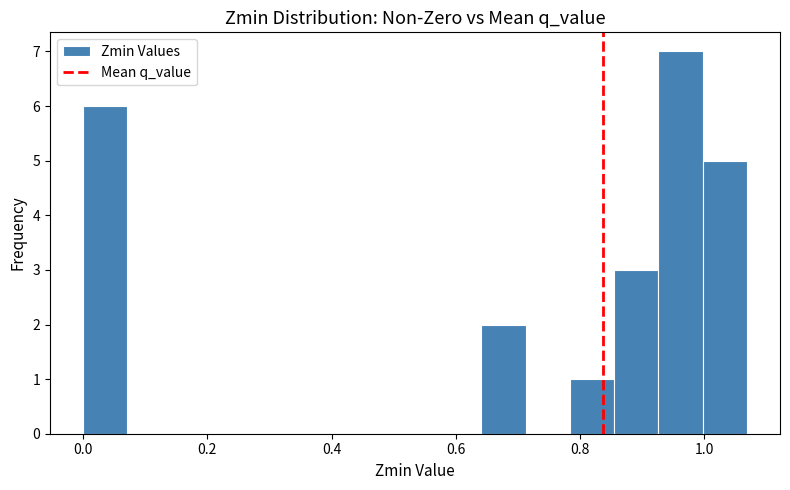

Read against the x-axis, roughly where is the centre of the tallest bar?

0.96